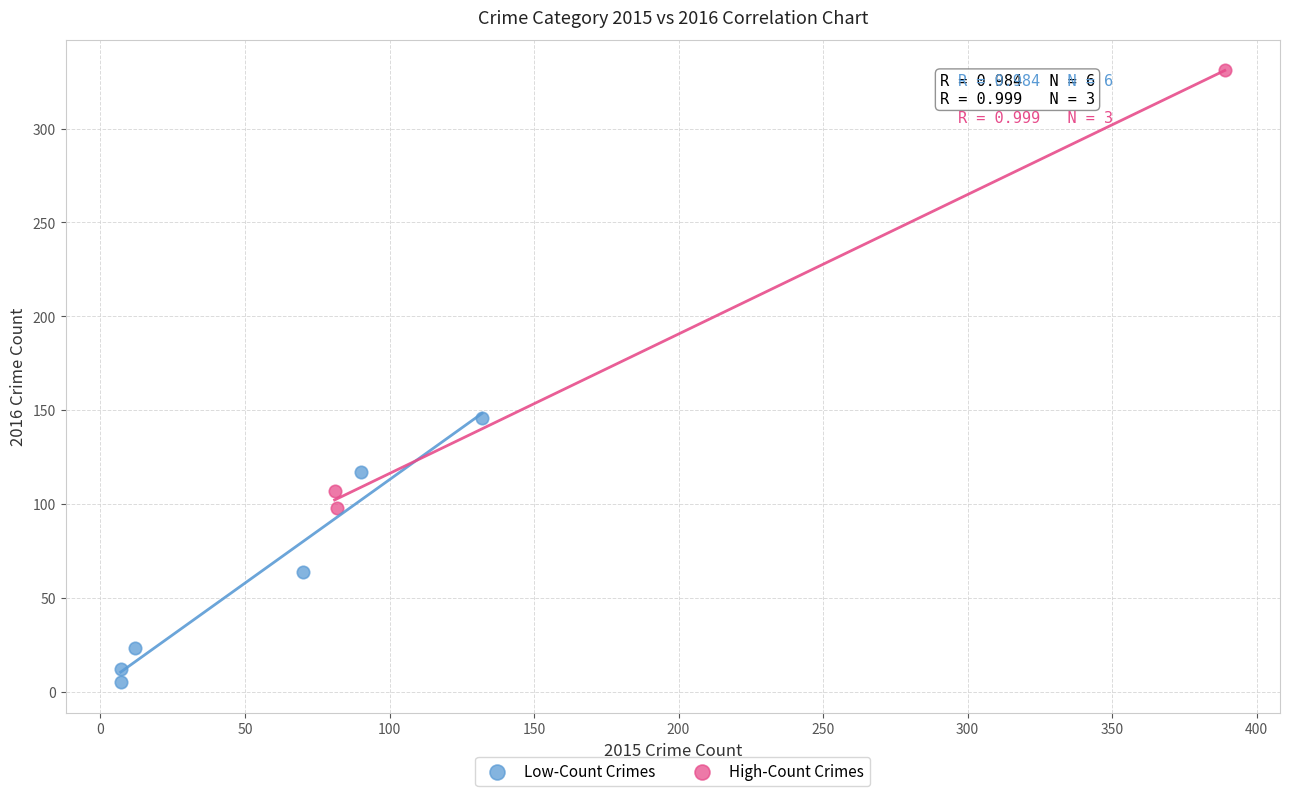

Which series contains the highest Y value?

High-Count Crimes